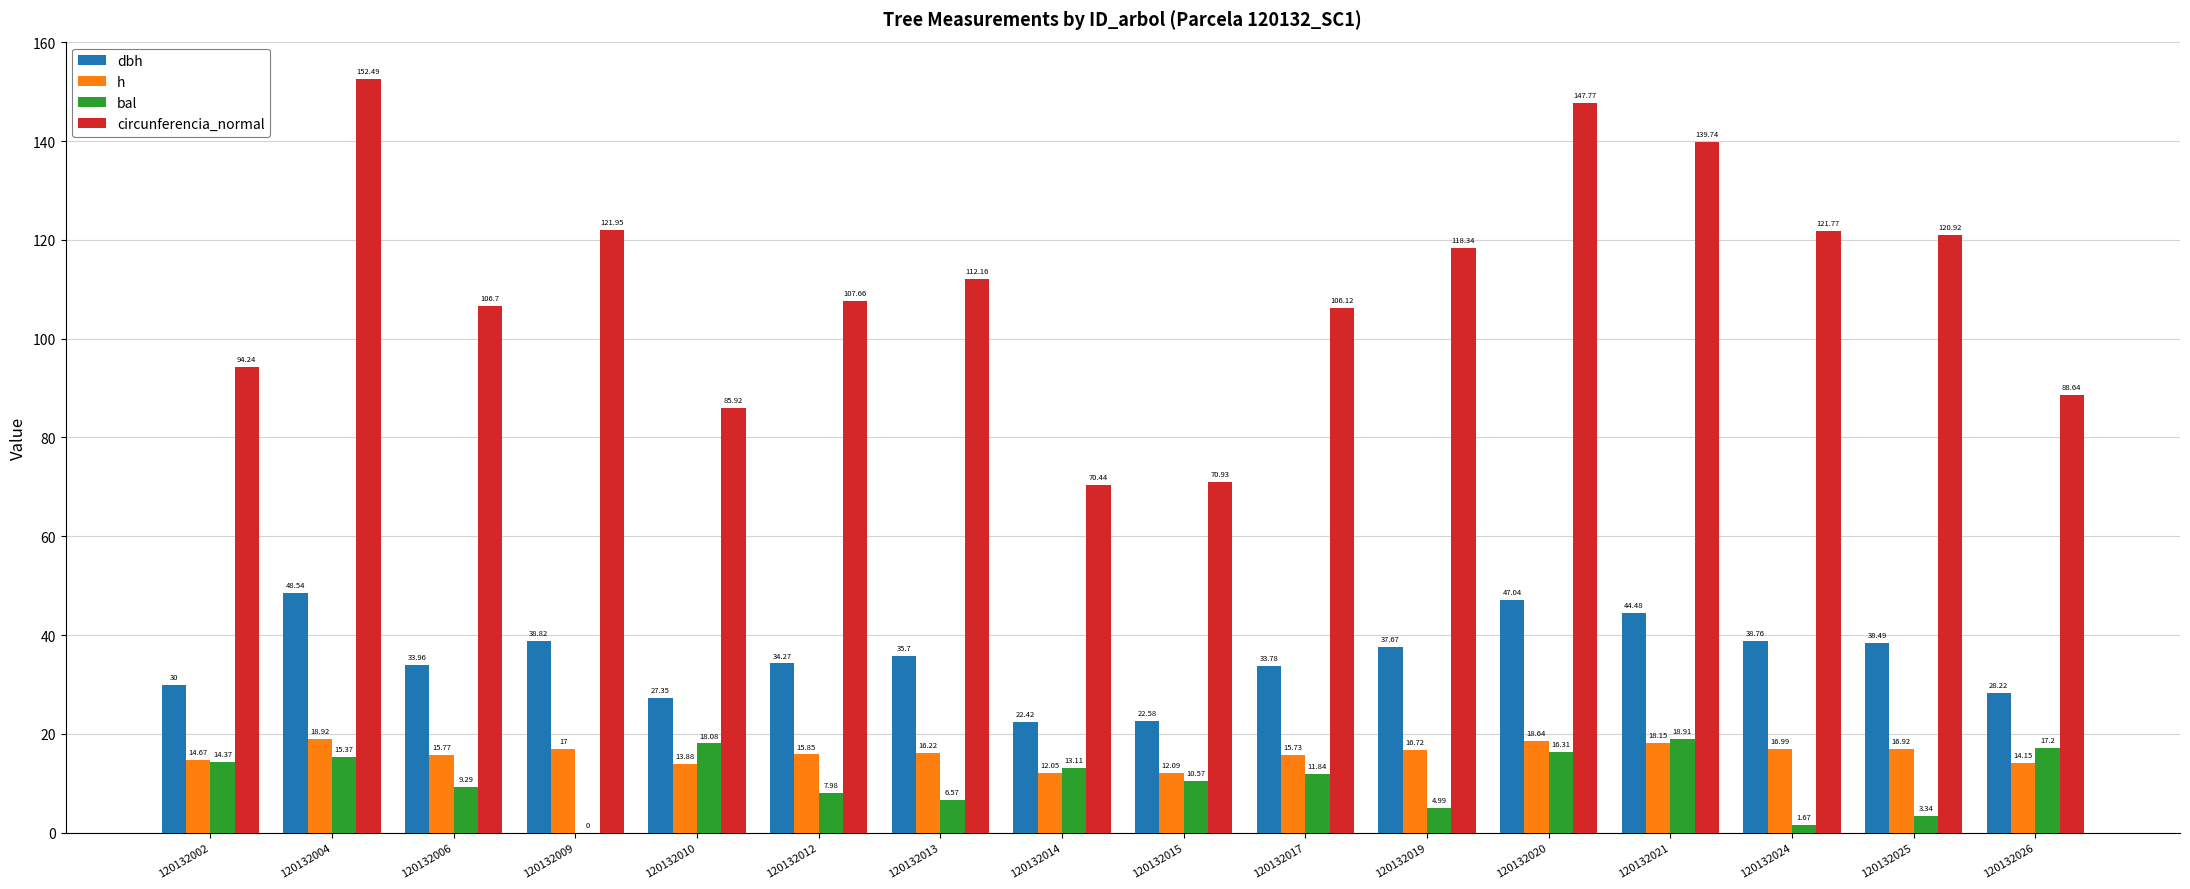

At which category is the sum across all series the highest?

120132004